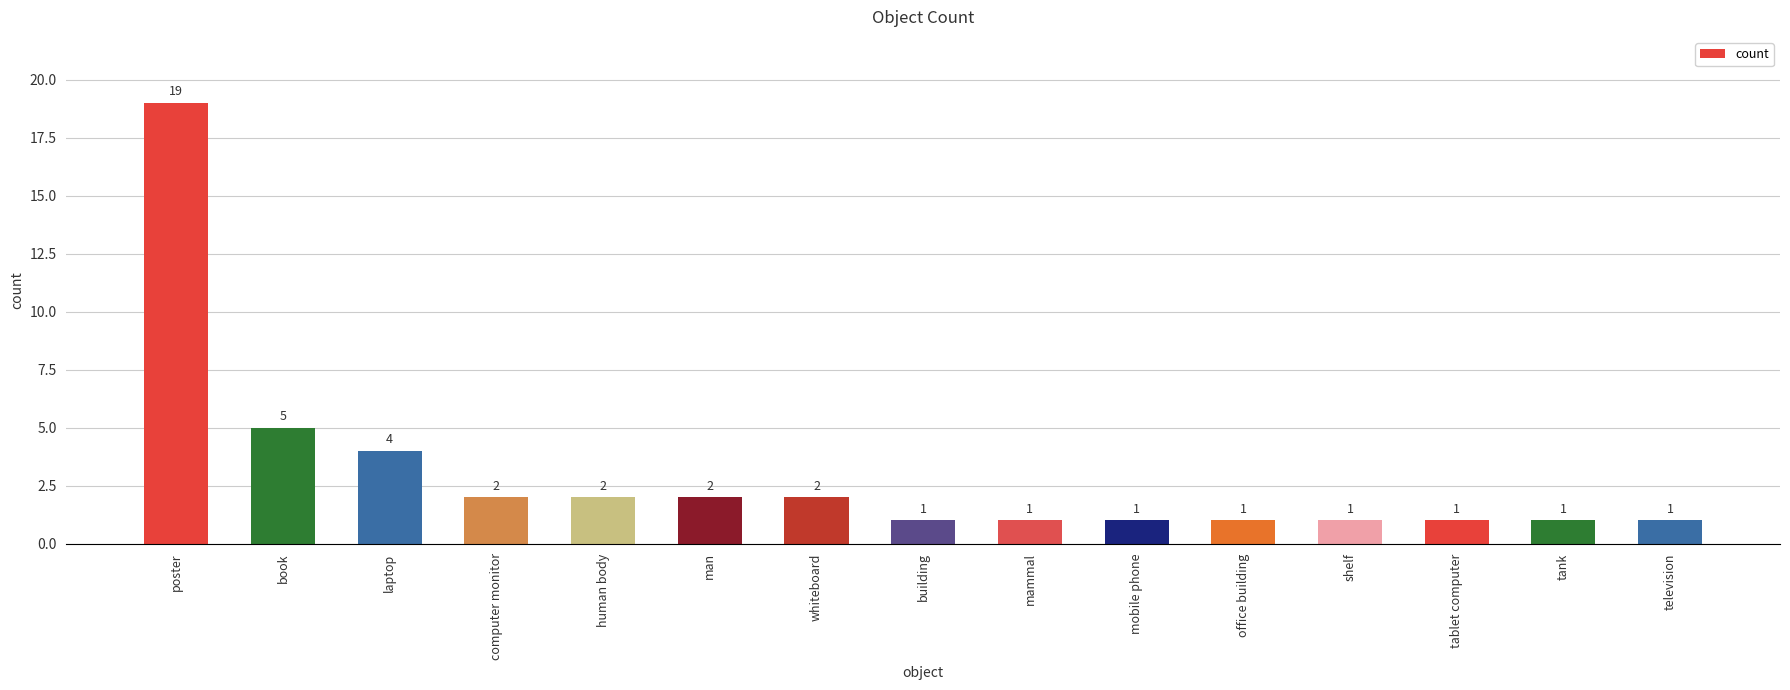

What is the difference between the second highest and second lowest values?

4